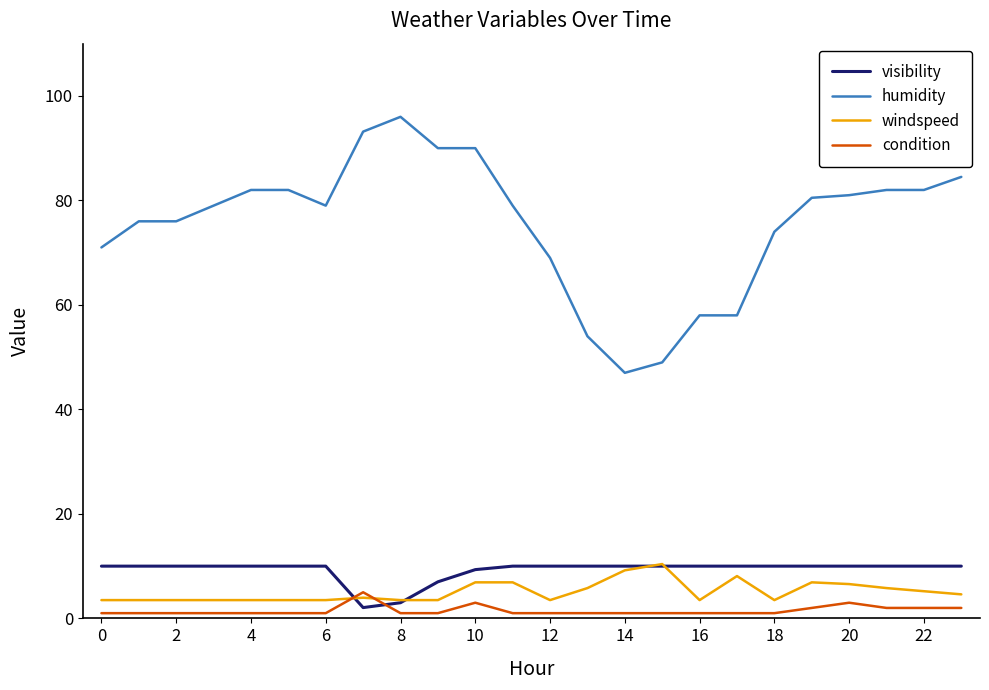

What is the difference between the maximum and second lowest values in the windspeed series?

6.9